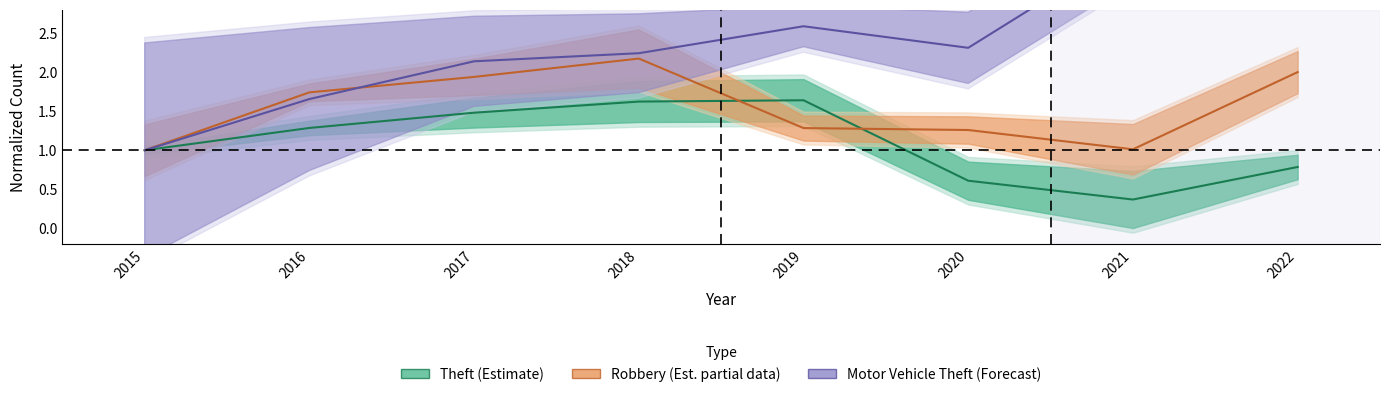

At which label is Theft (Estimate) closest to 1?

2015